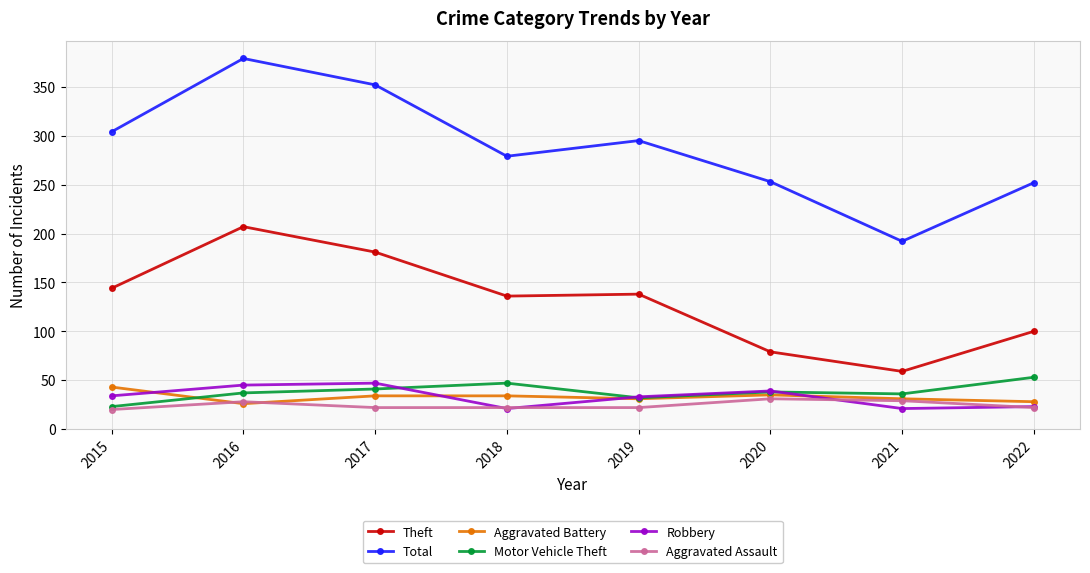

What is the total value across all series at 2019?

551